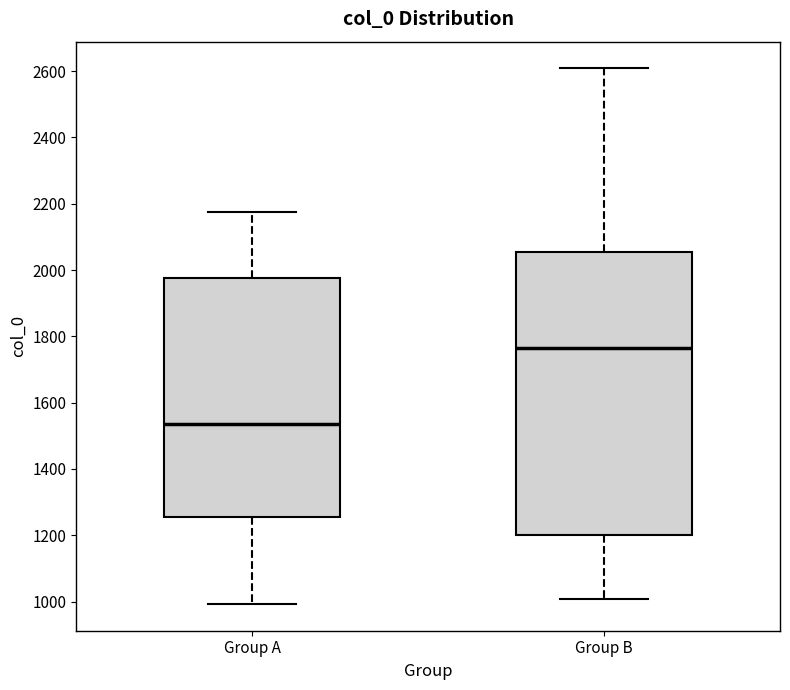

Reading left to right, transcribe this box plot: for each box, give where its median line is, the range the box spans, and where its two whiskers end, as read against the y-axis. The values are not printed on the chart, so give them approximately, as read against the axis.

Group A: median 1540, box 1260 to 1980, whiskers 1000 to 2180
Group B: median 1760, box 1200 to 2060, whiskers 1000 to 2600